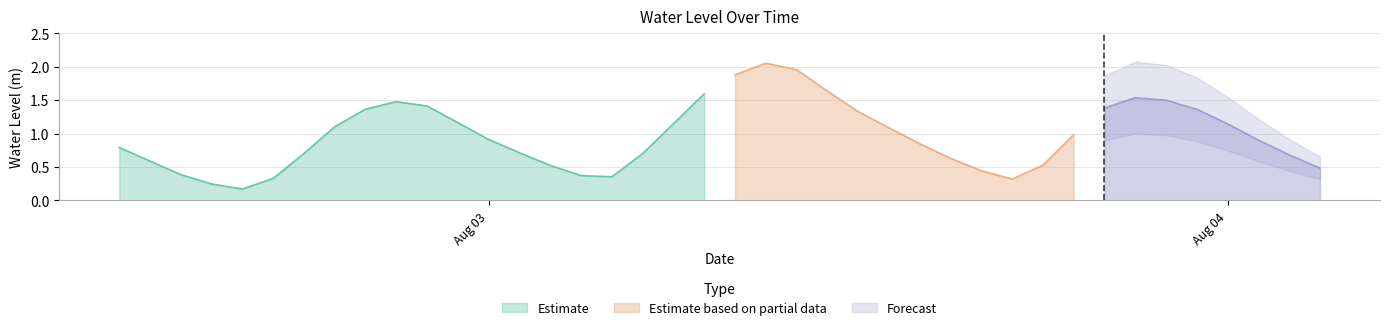

True or false: the data shows 0.9 at 2024-08-04 01:00:00.

True